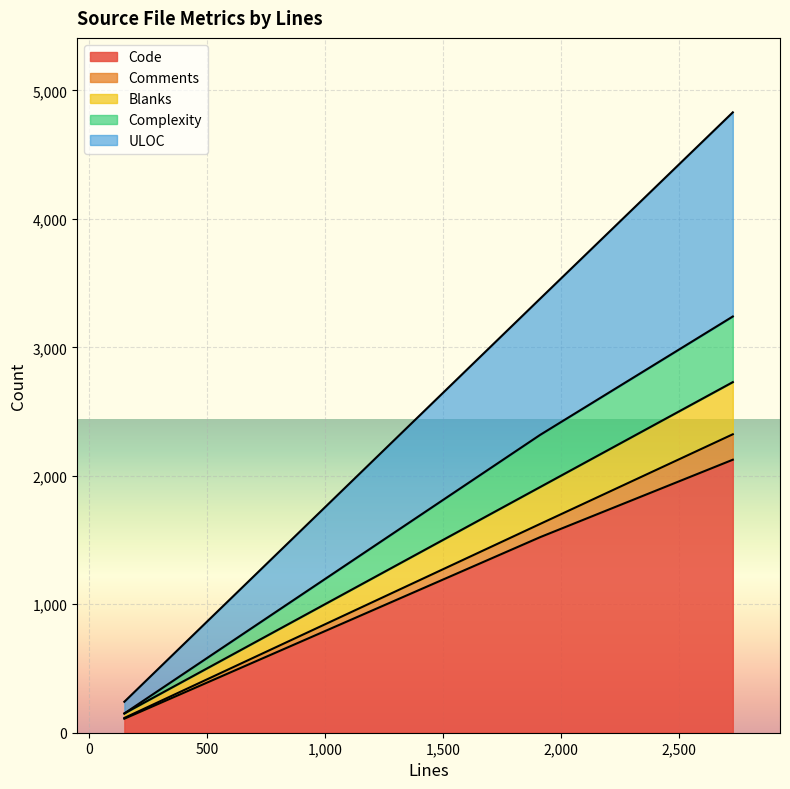

What is the minimum value for Code?

109